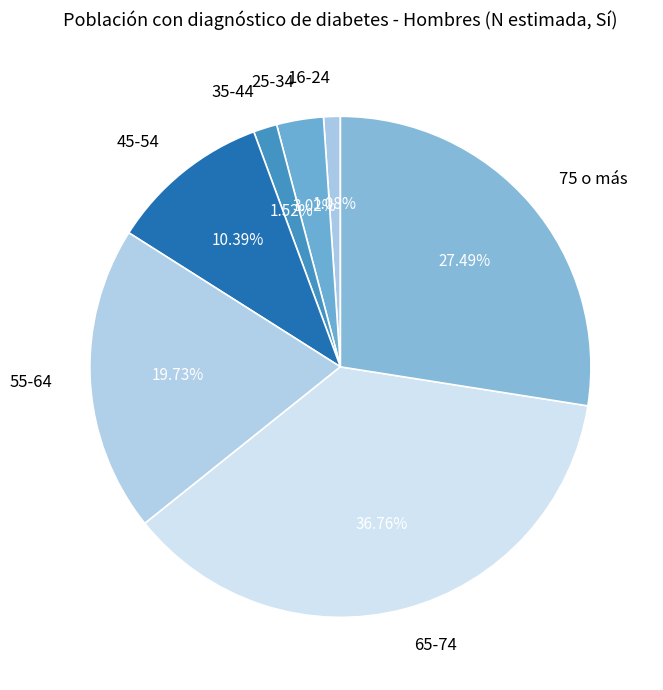

Is there any slice that represents more than half of the pie?

No